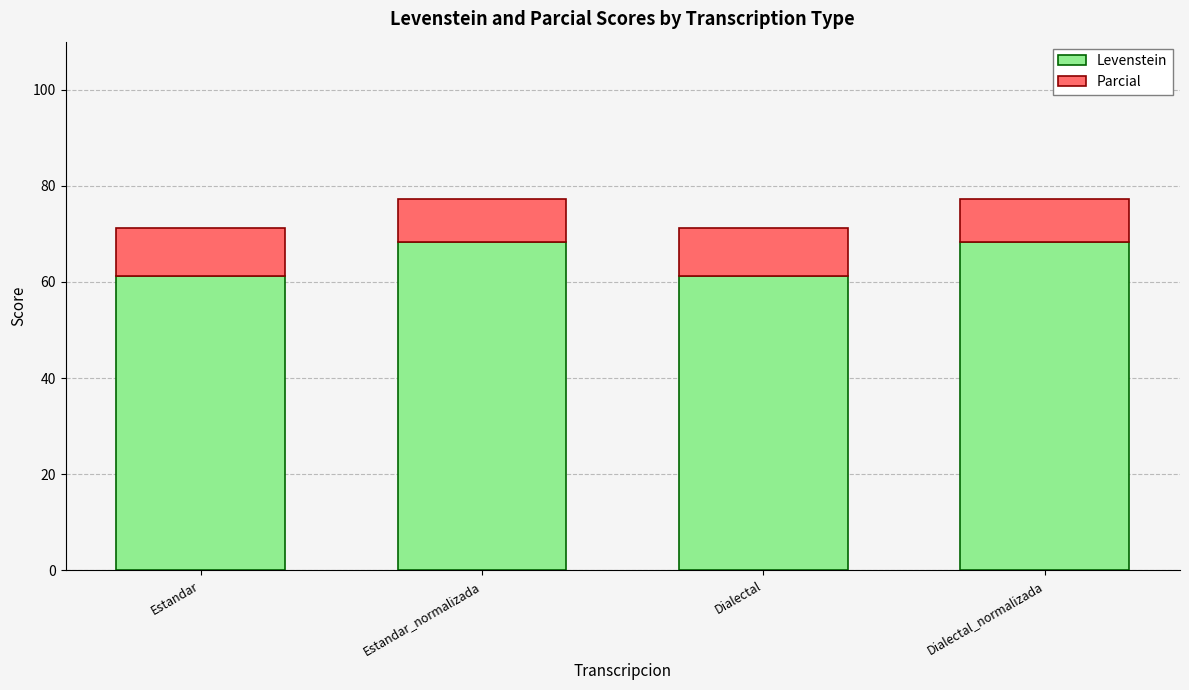

Read the Levenstein value at Estandar.

61.2